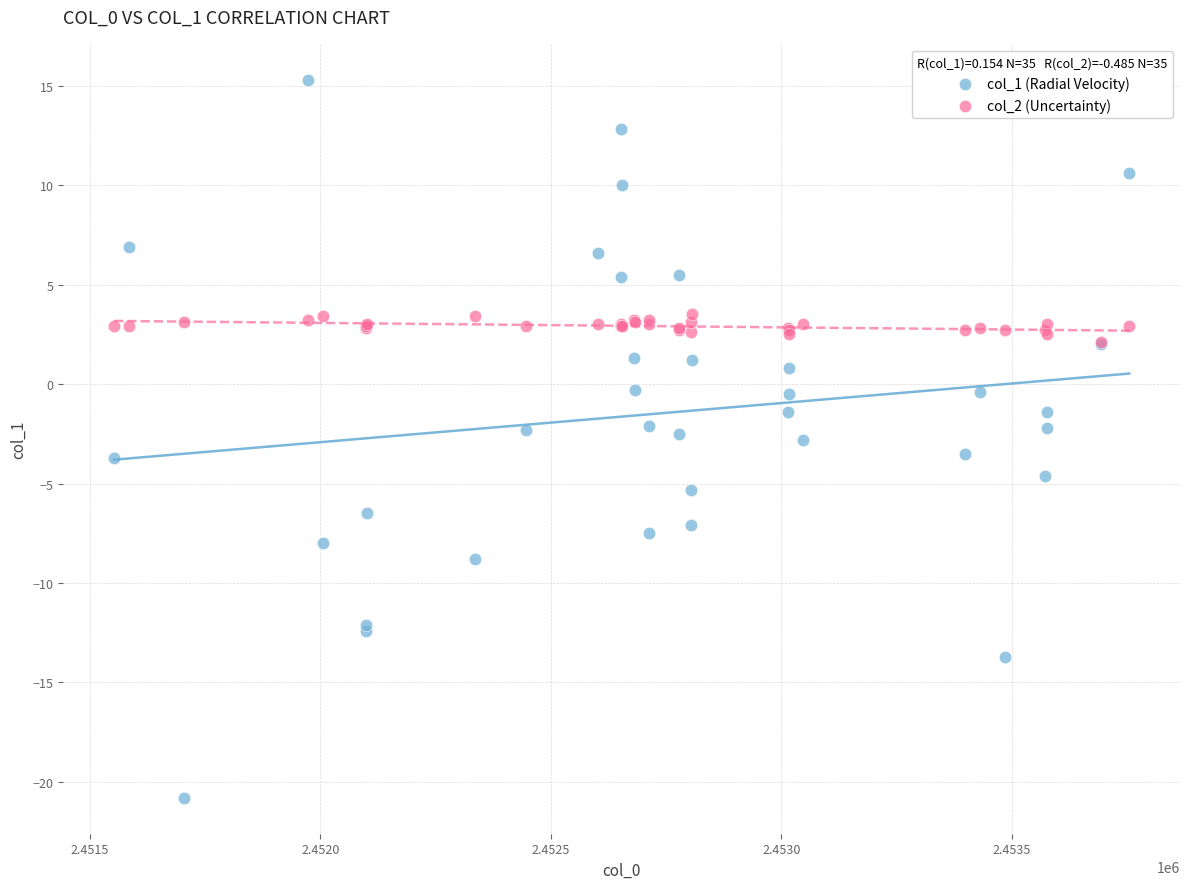

Which series has the widest spread of Y values?

col_1 (Radial Velocity)